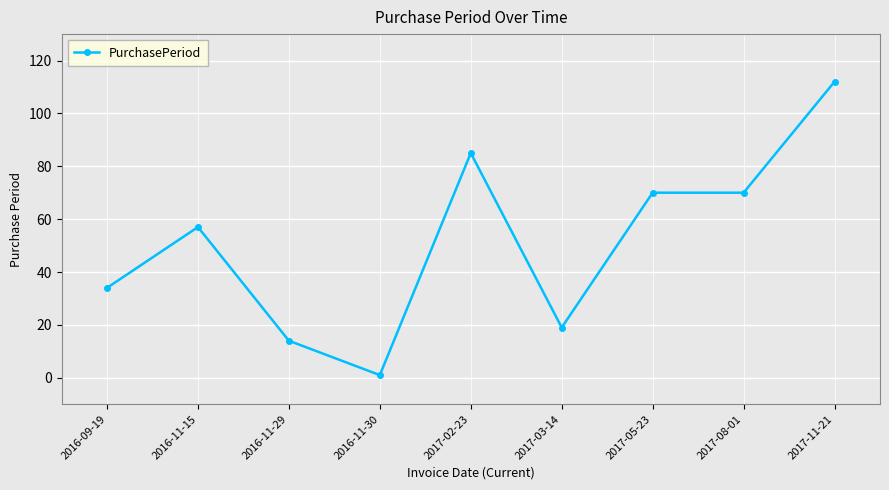

Between 2017-03-14 and 2017-08-01, which is larger?

2017-08-01